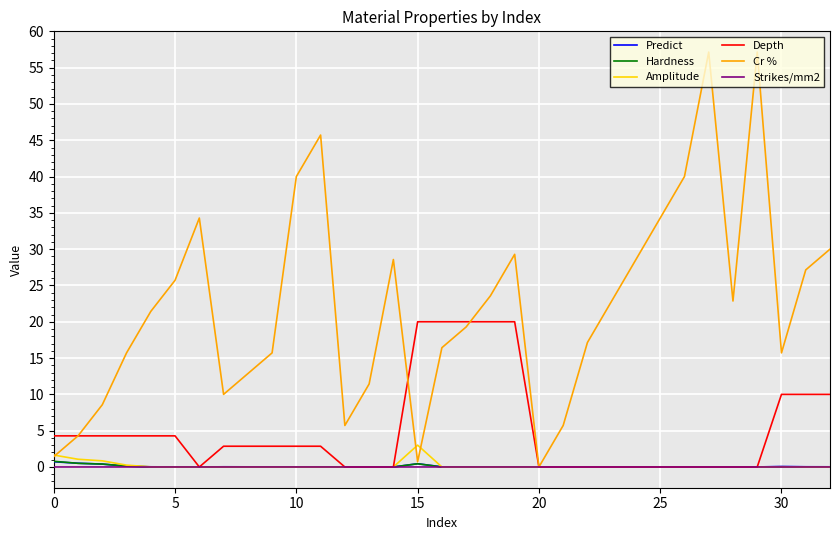

Which series has the largest range (max minus min)?

Cr %